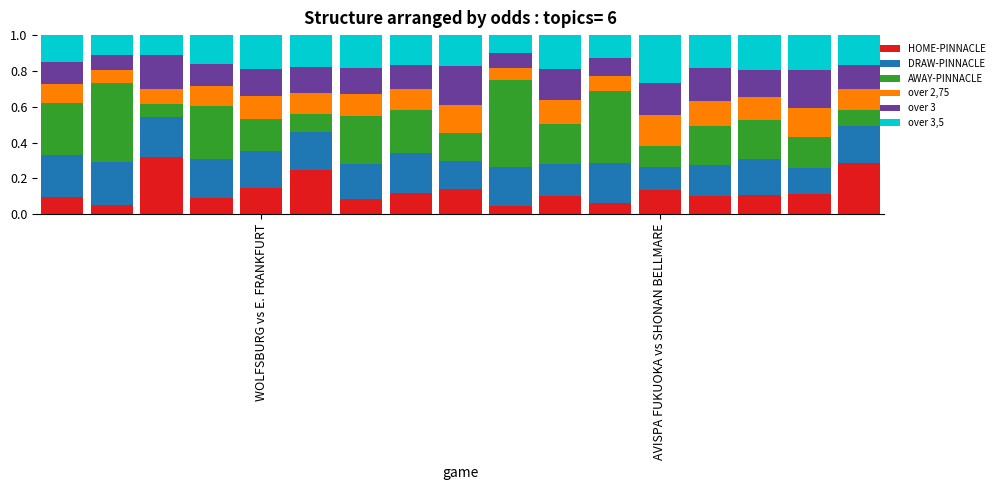

Count the HOME-PINNACLE values in the range 0 to 1.

17